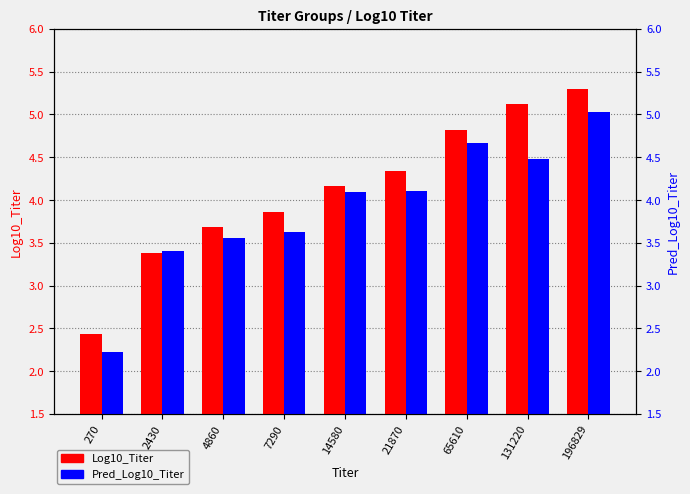

What is the value of the Log10_Titer bar at the 9th from the left?

5.3